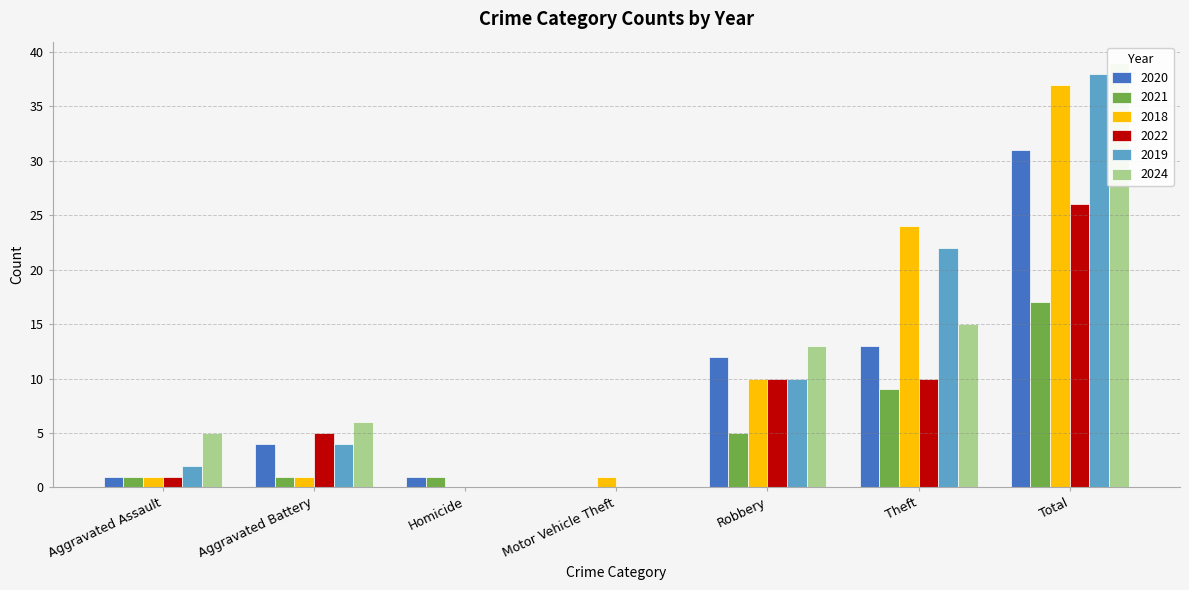

At how many categories does at least one series exceed 24?

1